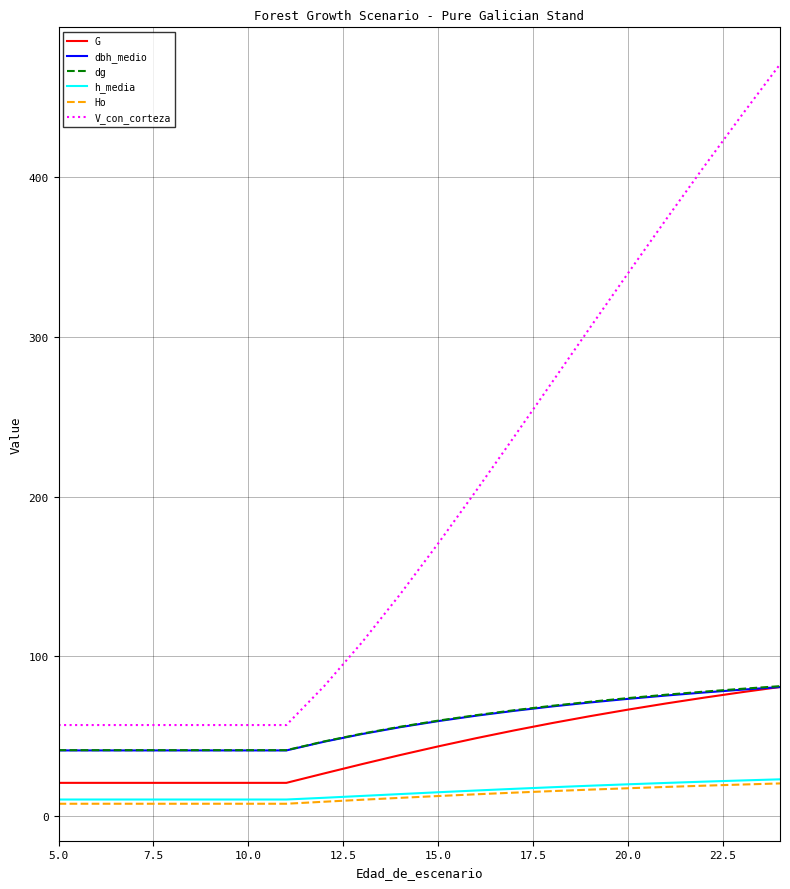

True or false: dbh_medio and V_con_corteza intersect in this chart.

False